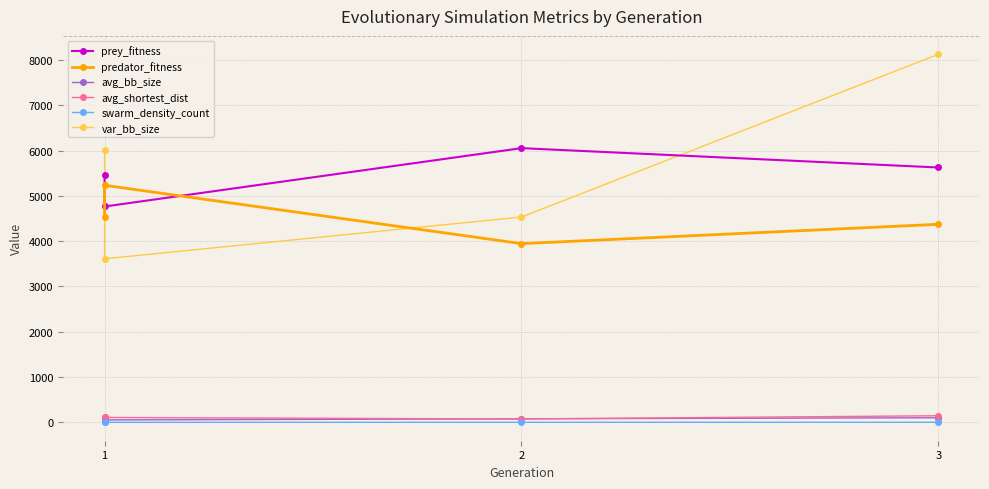

The var_bb_size series shows 3395.7 at 3. True or false?

False